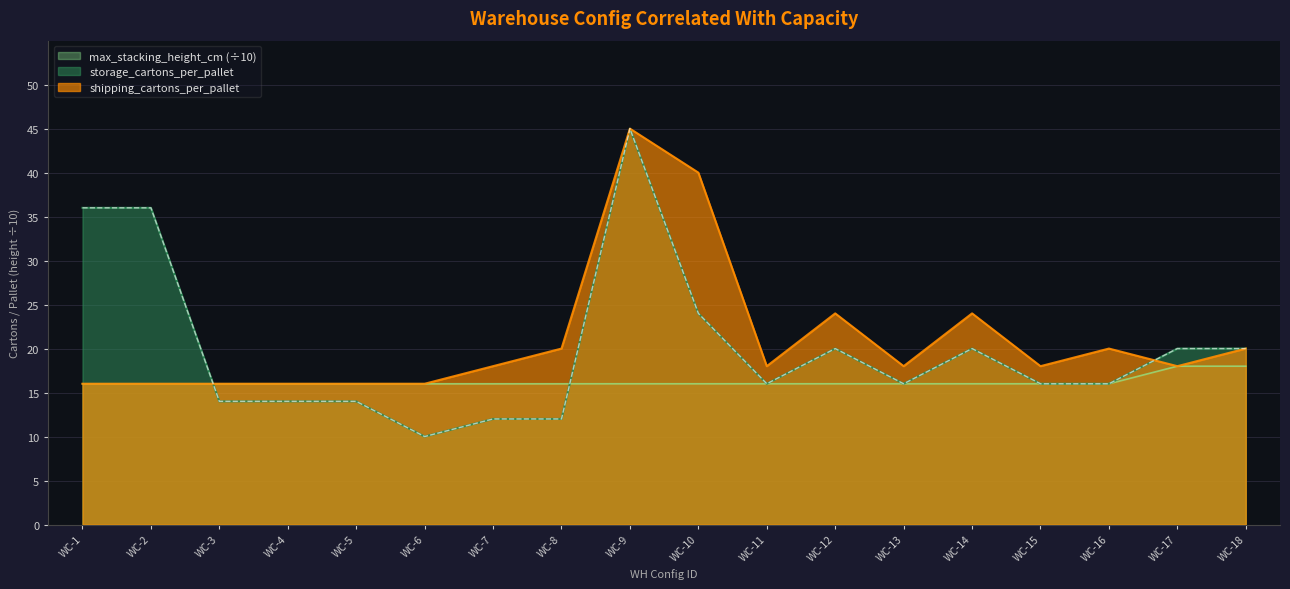

How many times do shipping_cartons_per_pallet and storage_cartons_per_pallet cross each other?

2